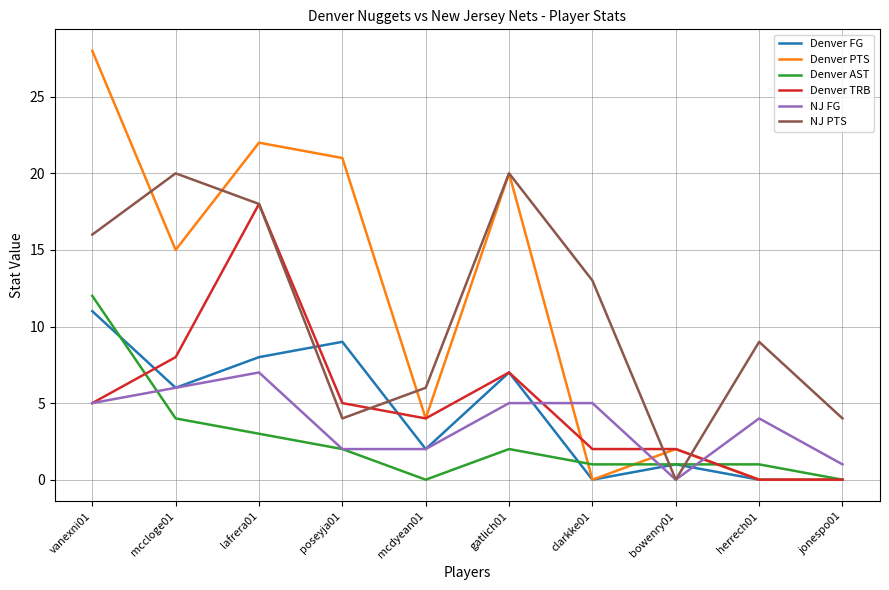

At which label is Denver PTS closest to 14?

mccloge01